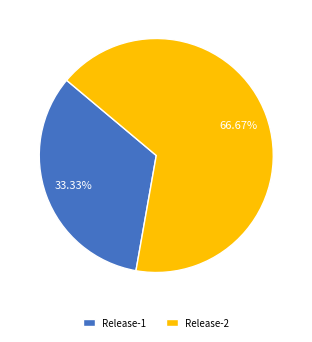

To the nearest percent, what is the combined percentage of Release-1 and Release-2?

100%